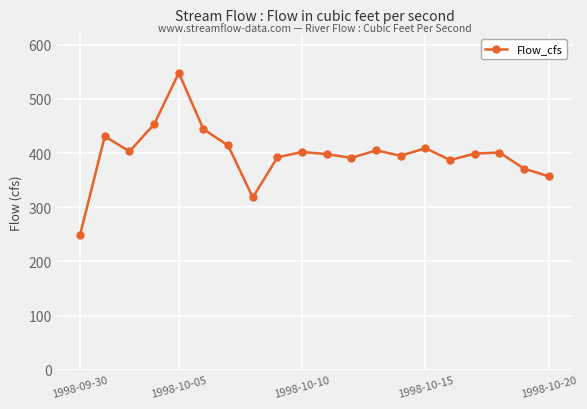

What is the value of the 13th point from the left?

405